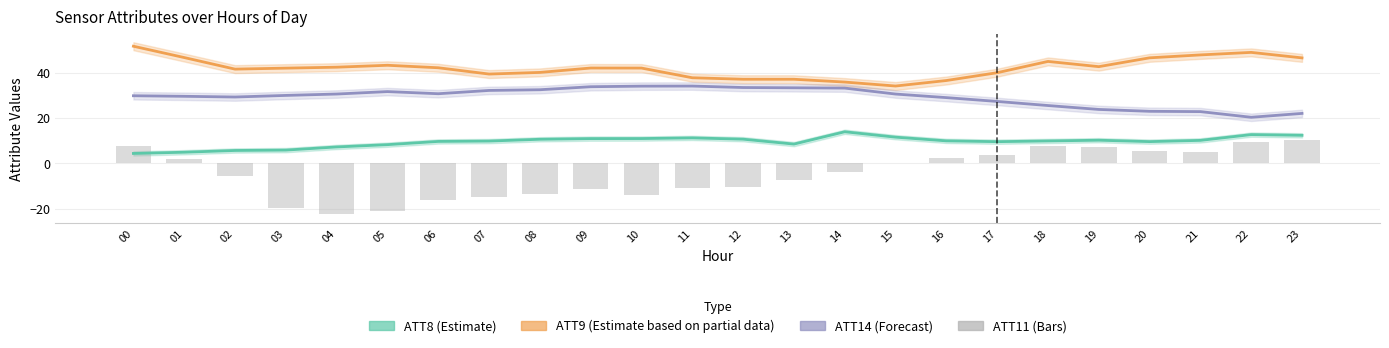

Which series has the largest total across all categories?

ATT9 (Estimate based on partial data)